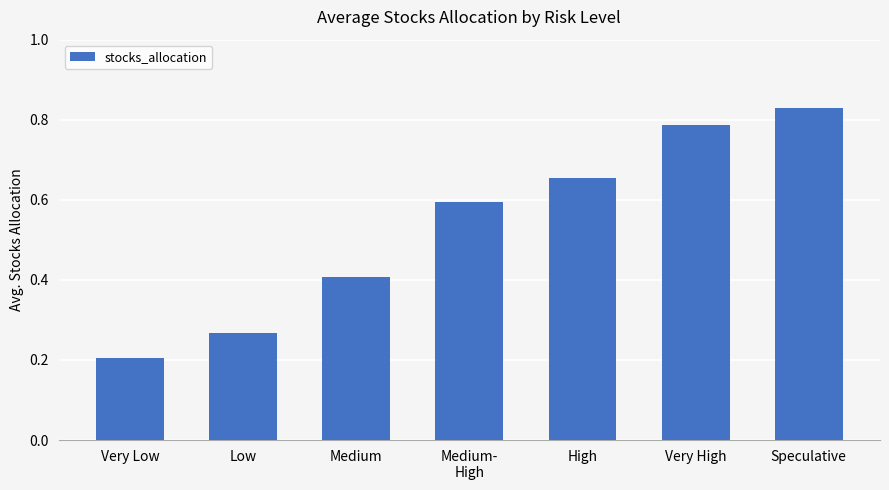

What is the label of the 7th bar from the right?

Very Low